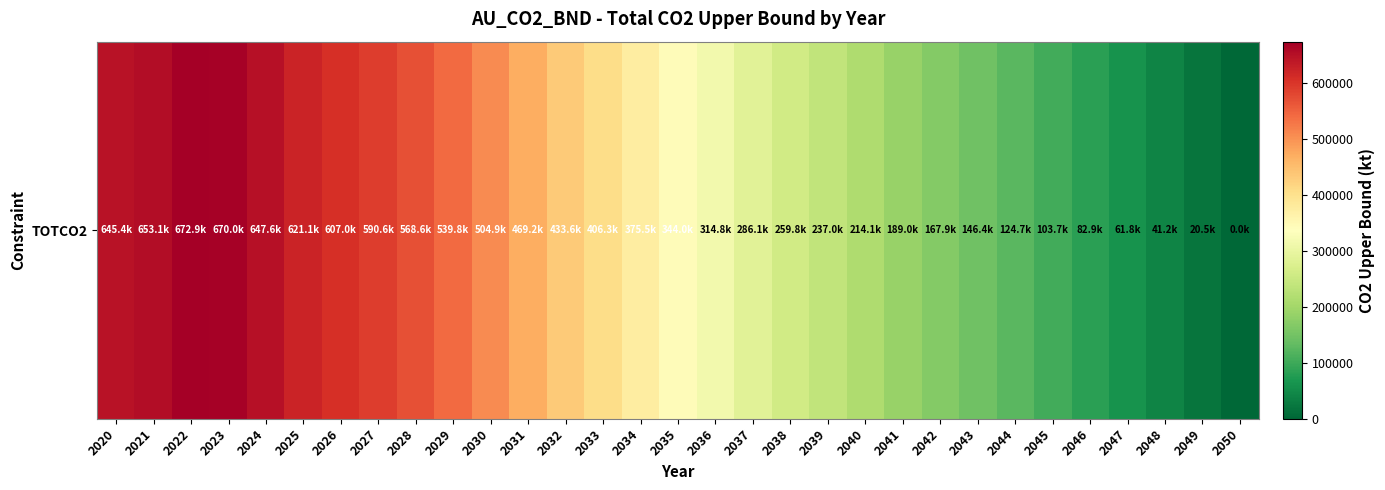

Rank the categories by value from lowest to highest.

2050, 2049, 2048, 2047, 2046, 2045, 2044, 2043, 2042, 2041, 2040, 2039, 2038, 2037, 2036, 2035, 2034, 2033, 2032, 2031, 2030, 2029, 2028, 2027, 2026, 2025, 2020, 2024, 2021, 2023, 2022